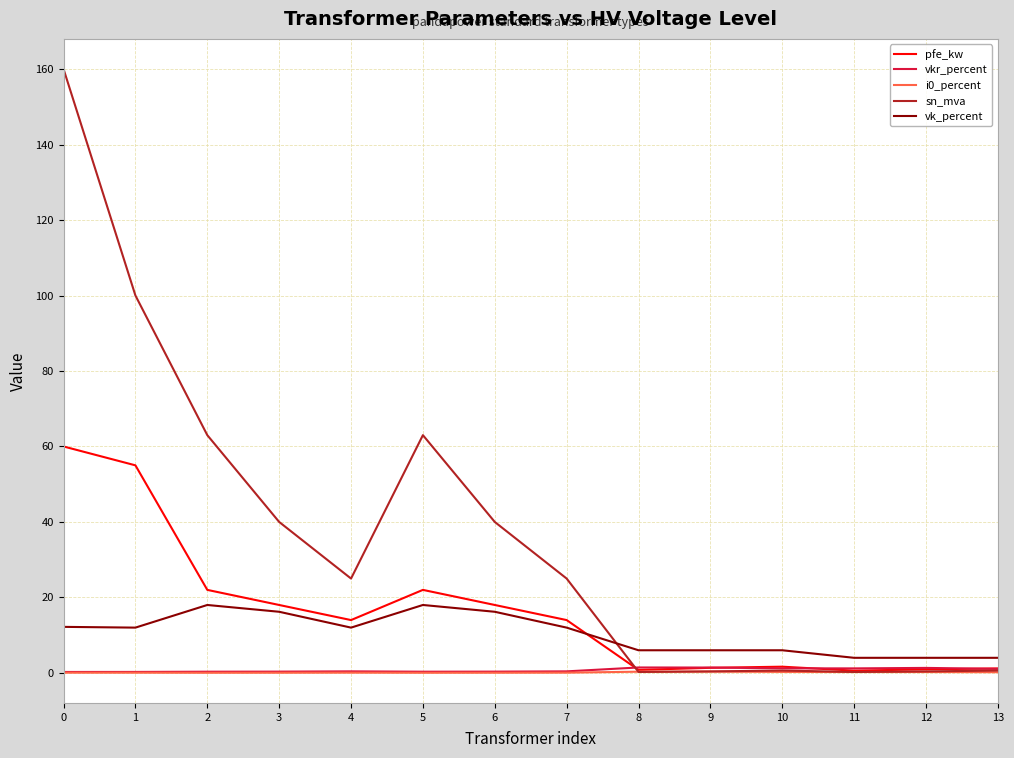

Which series has the largest total across all categories?

sn_mva